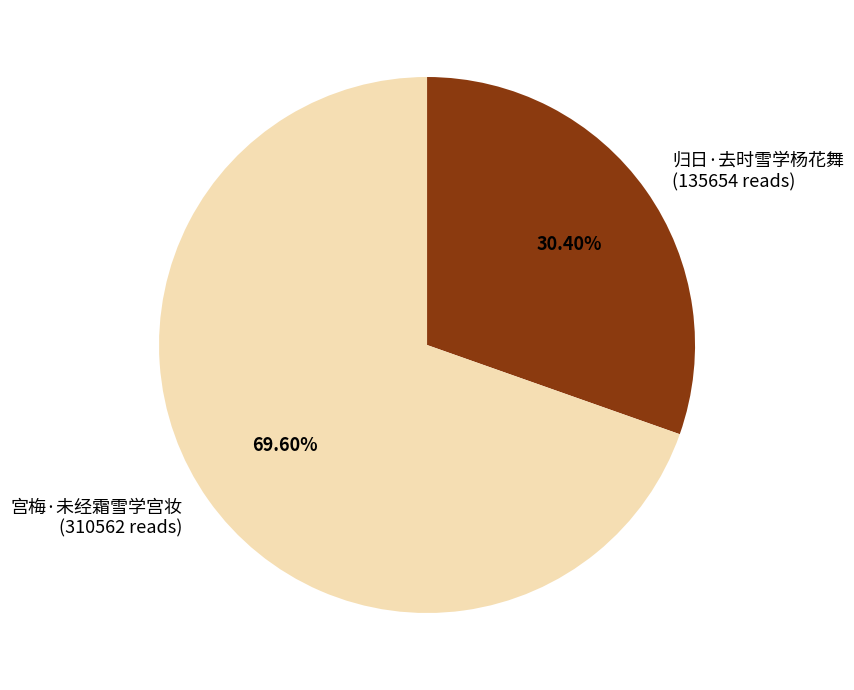

Does 归日·去时雪学杨花舞 represent more than half of the total?

No